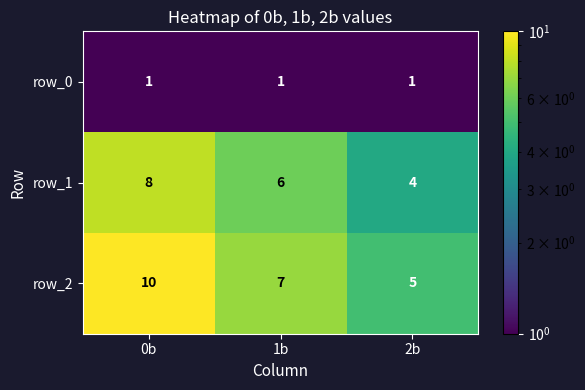

Count the number of data series in this chart.

3